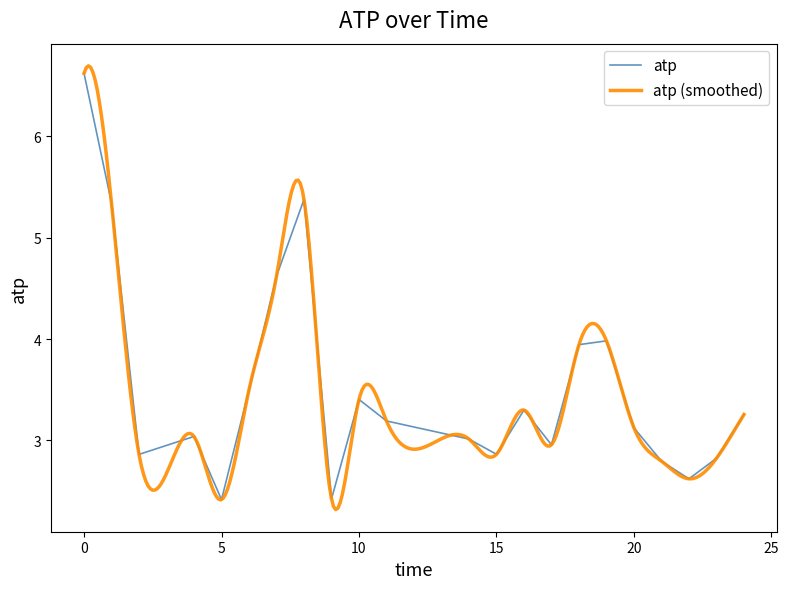

What is the highest value of the atp series?

6.6